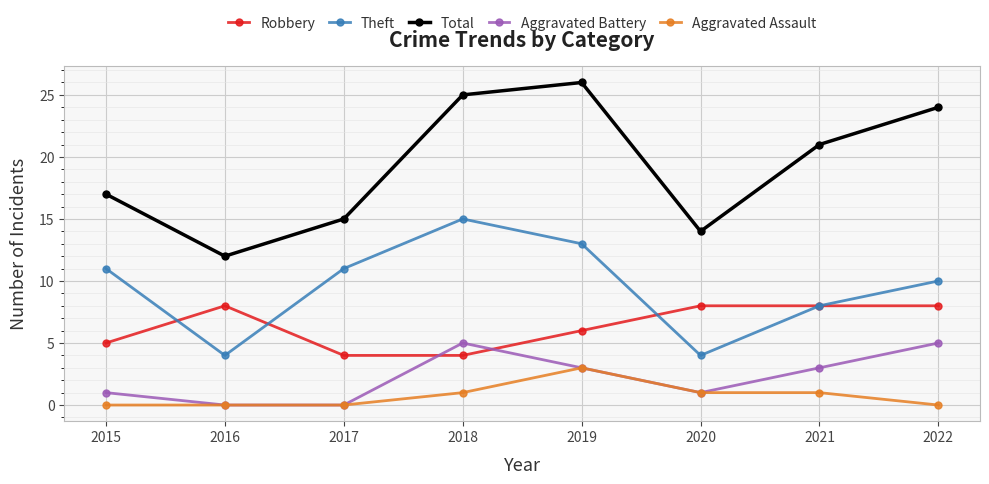

Between 2016 and 2022, which series saw the biggest shift?

Total